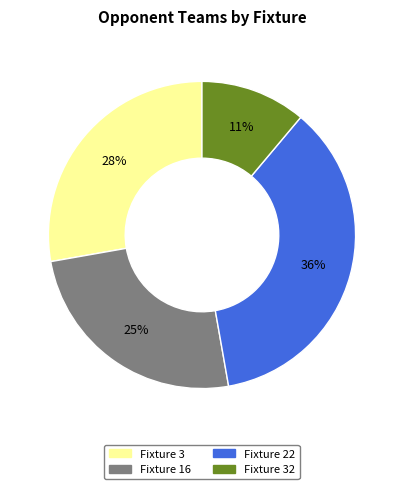

To the nearest percent, what is the difference between the largest and smallest slice percentages?

25%